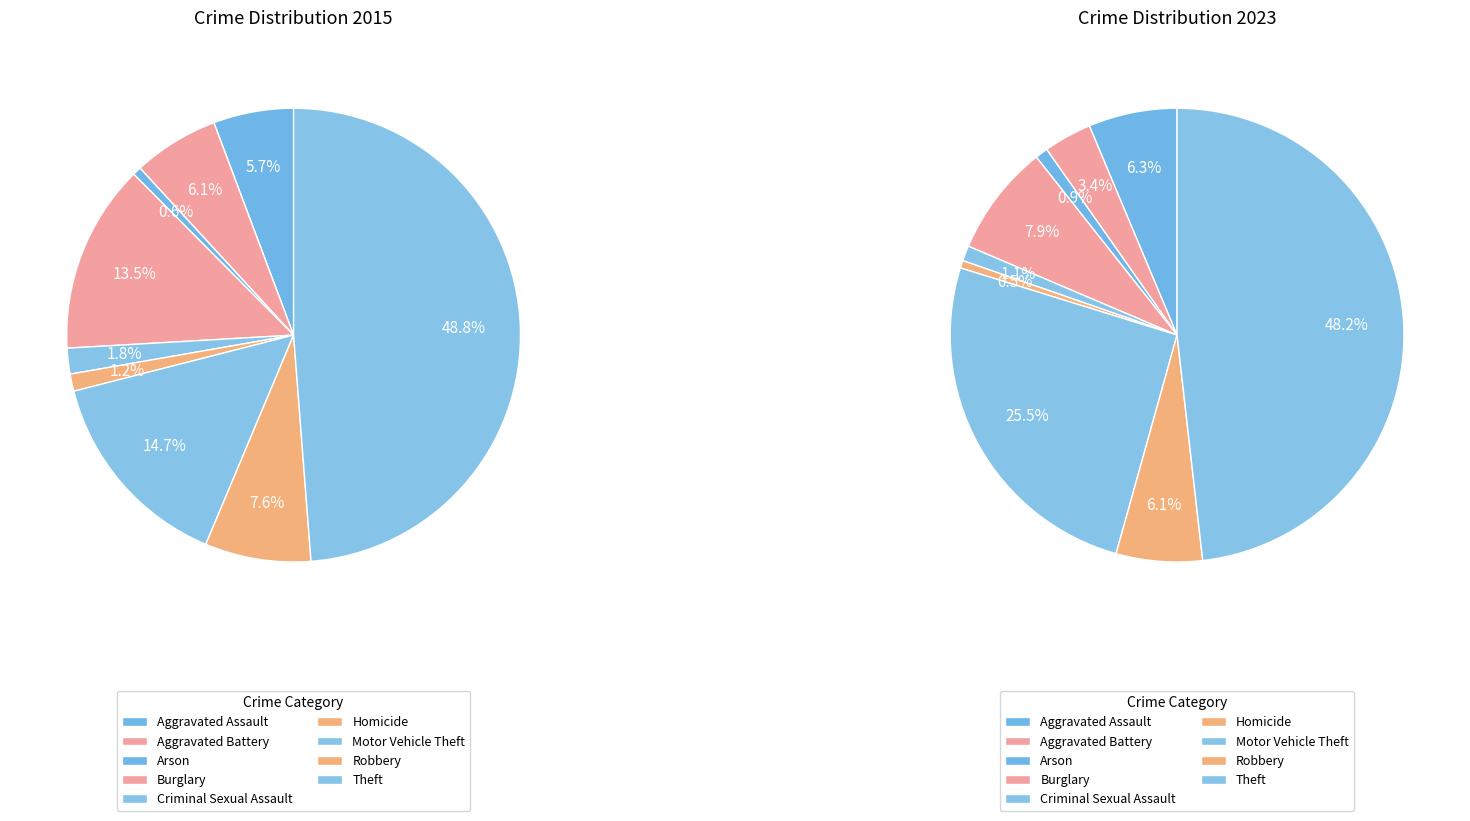

What percentage is the Aggravated Battery slice, to the nearest percent?

6%